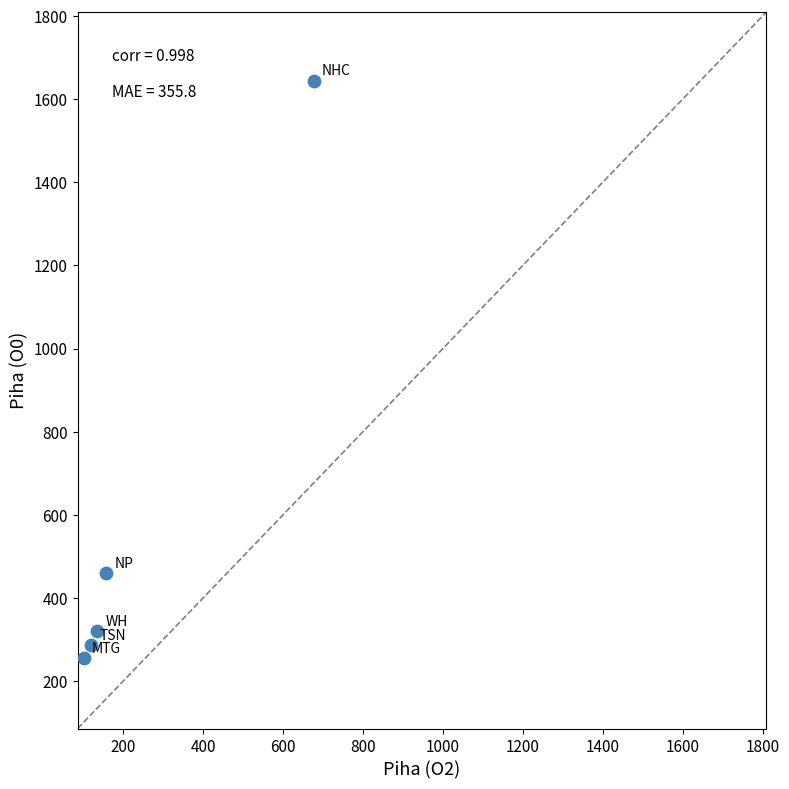

What is the average Y value?

593.2